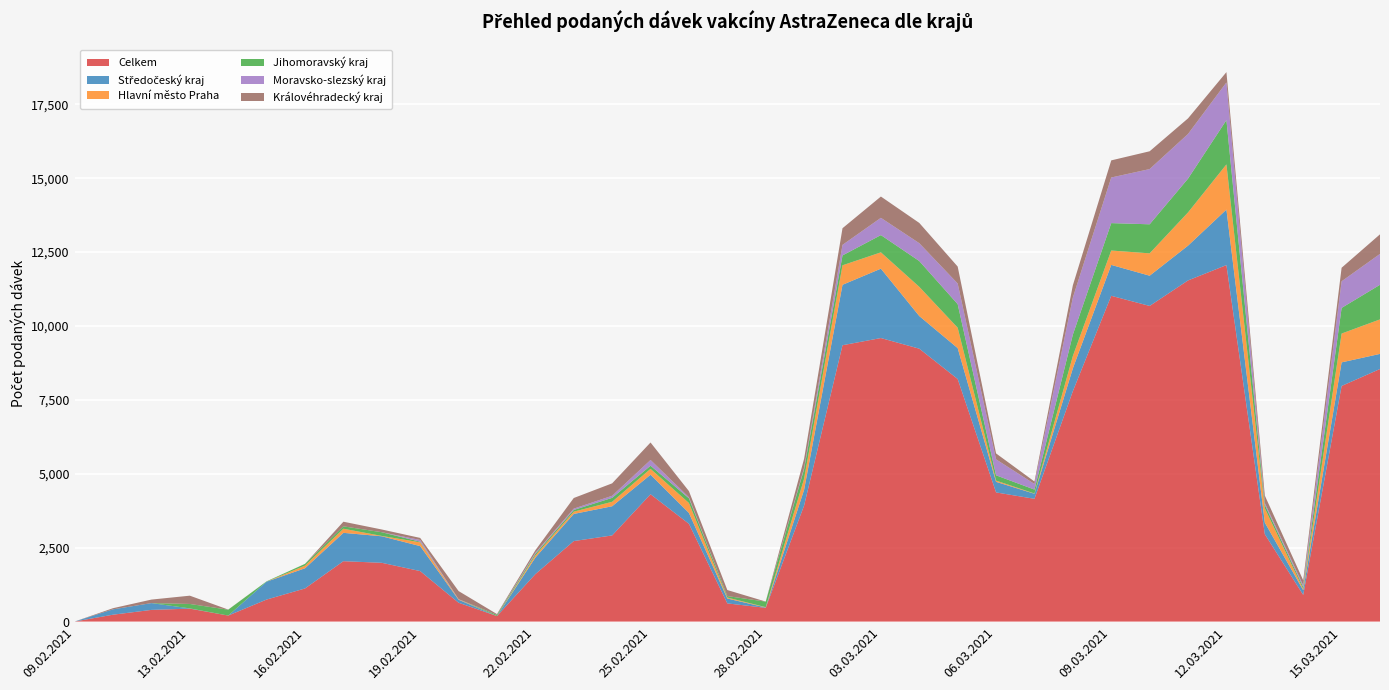

Reading left to right, what are all the values shown in this chart?

Celkem: 2	233	395	438	203	745	1120	2043	1988	1708	637	187	1605	2723	2914	4307	3307	615	465	3926	9348	9591	9231	8205	4369	4153	7794	11020	10677	11540	12059	2956	902	7970	8544
Středočeský kraj: 0	181	230	8	0	605	683	959	897	845	101	0	559	918	987	661	368	165	12	534	2044	2347	1104	1046	358	171	773	1045	1023	1177	1878	392	158	798	511
Hlavní město Praha: 0	0	0	0	0	0	90	139	12	127	14	0	75	77	151	198	336	33	10	374	660	552	988	689	42	8	417	487	756	1124	1528	484	41	975	1167
Jihomoravský kraj: 0	0	0	150	200	12	60	81	125	22	0	39	53	58	133	107	160	50	188	328	334	584	873	798	179	133	724	927	983	1143	1498	118	67	867	1171
Moravsko-slezský kraj: 0	0	0	0	0	0	0	0	1	59	6	0	34	45	71	194	35	0	0	41	357	584	604	699	540	190	1253	1543	1868	1511	1275	61	61	901	1045
Královéhradecký kraj: 0	39	119	280	3	0	0	156	92	69	274	28	87	359	420	591	207	204	2	306	563	720	685	572	200	83	415	579	602	527	349	251	166	458	662